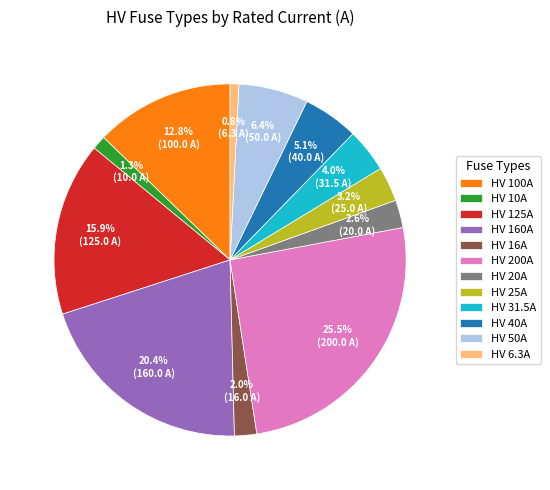

Is HV 100A the majority of the pie?

No